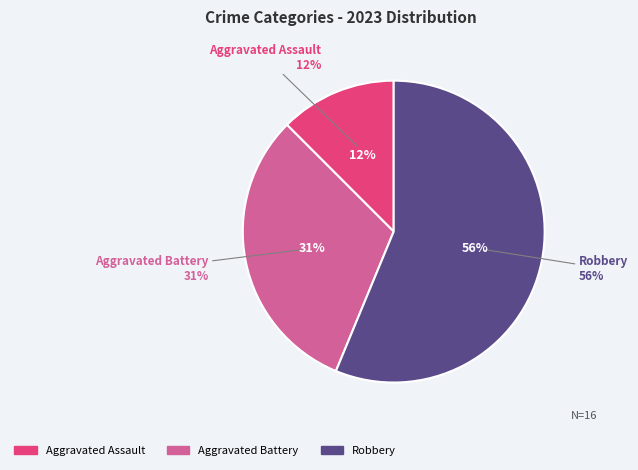

What is the largest slice in the pie chart?

Robbery